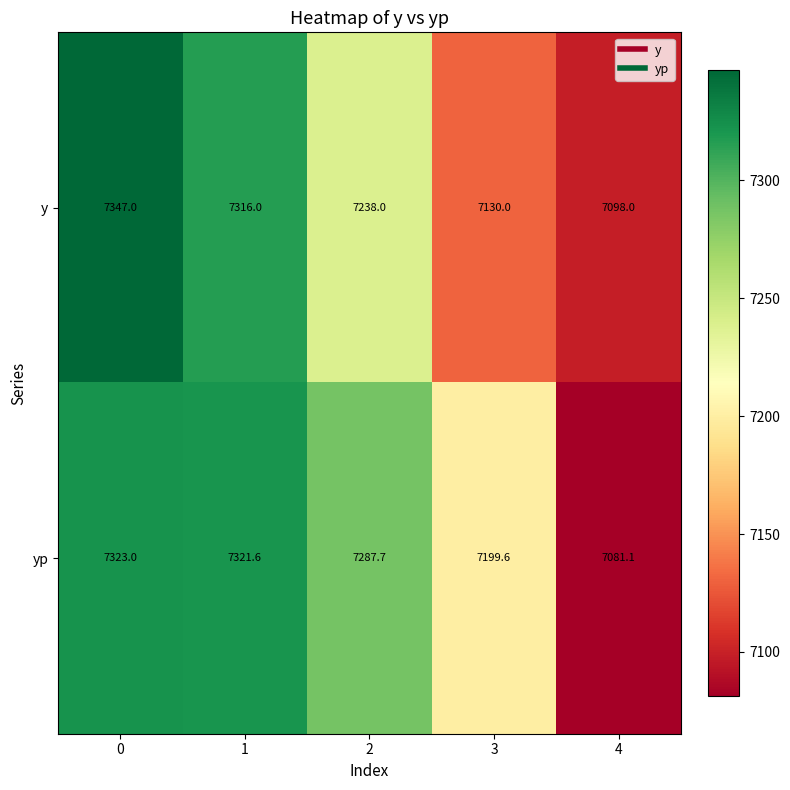

What value does the y series have at 3?

7130.0